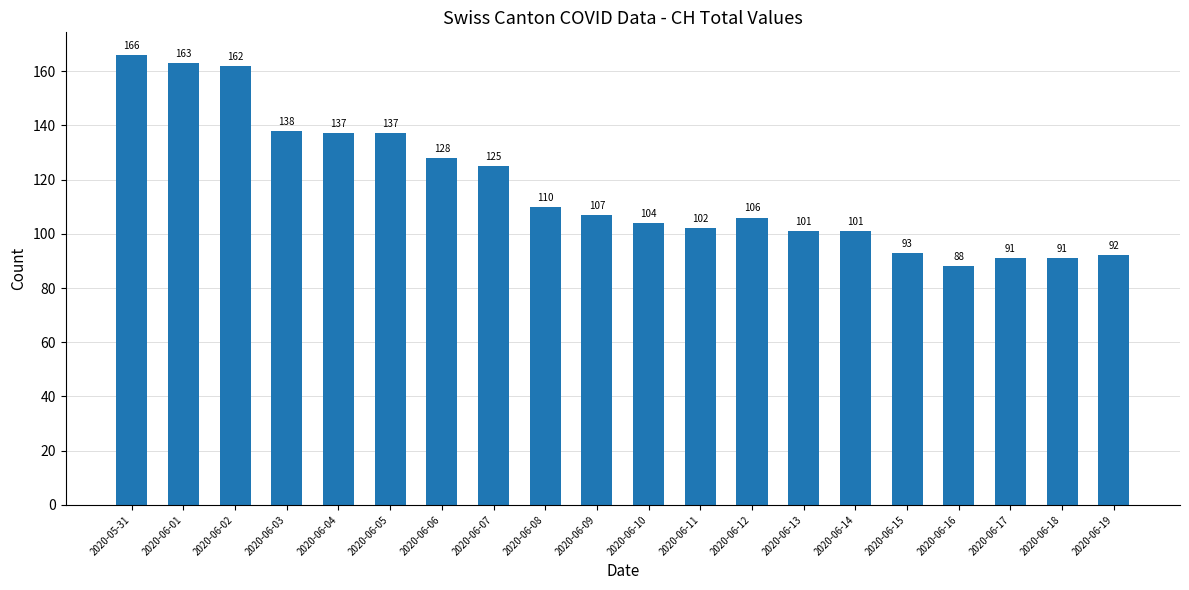

Which label corresponds to the largest value in the chart?

2020-05-31